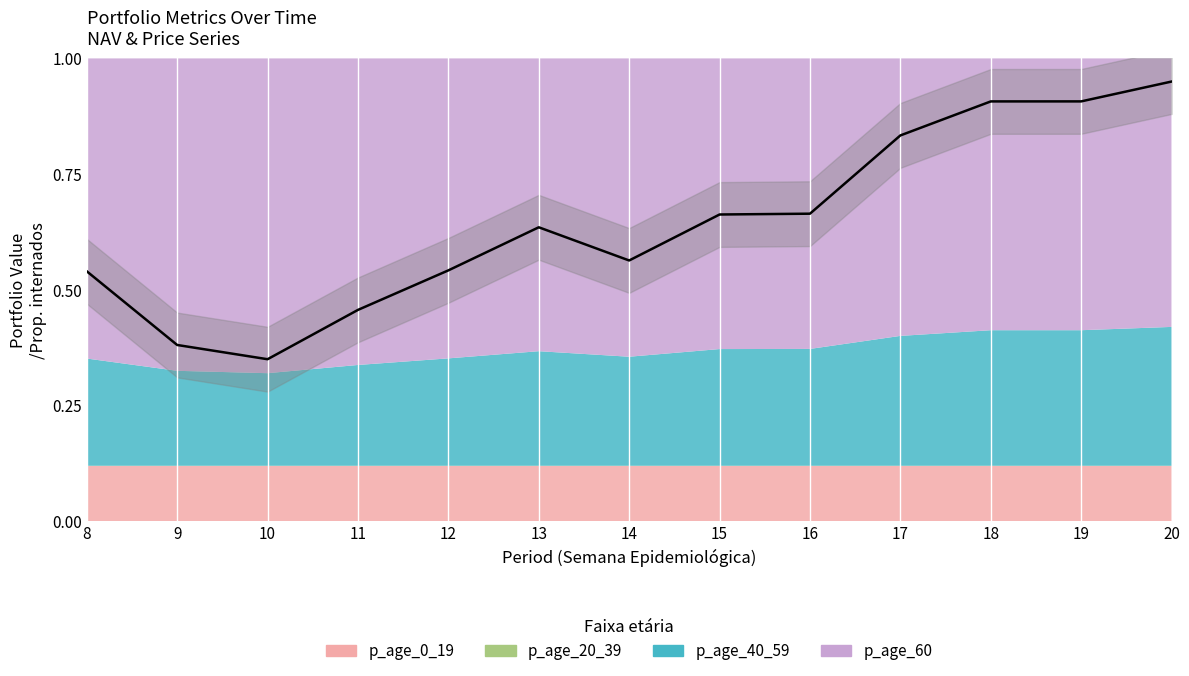

Reading left to right, list all the values displayed in this chart.

0.5	0.4	0.3	0.5	0.5	0.6	0.6	0.7	0.7	0.8	0.9	0.9	0.9